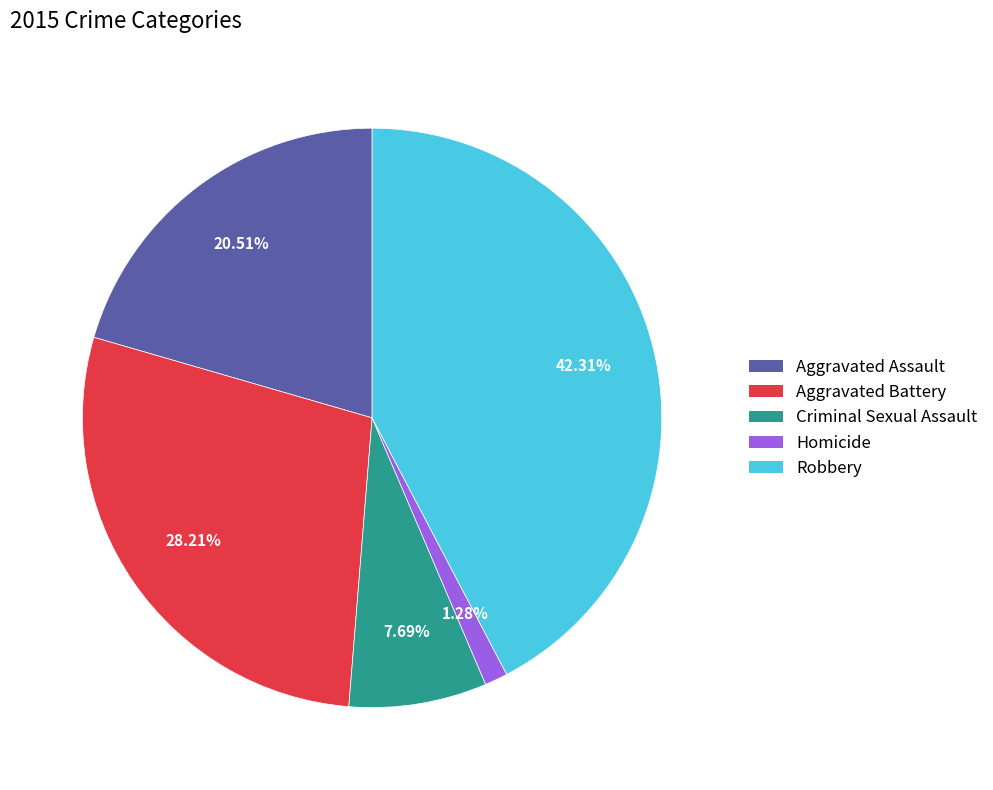

Is there a majority slice in this chart?

No